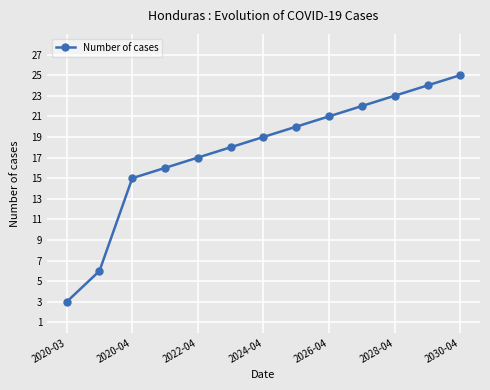

What is the greatest value displayed?

25